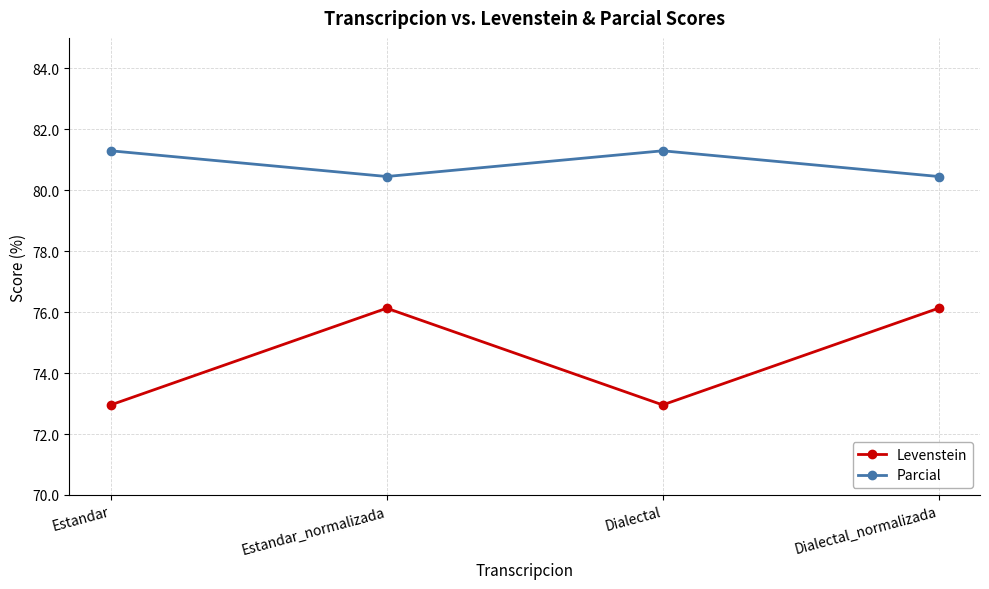

In Levenstein, how many points are higher than both neighbors (excluding endpoints)?

1